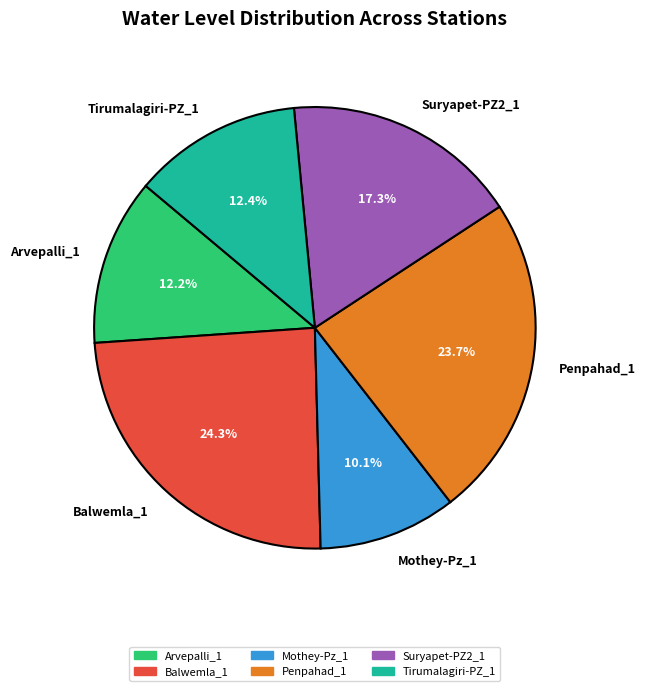

How much of the chart is everything except Tirumalagiri-PZ_1?

87.6%